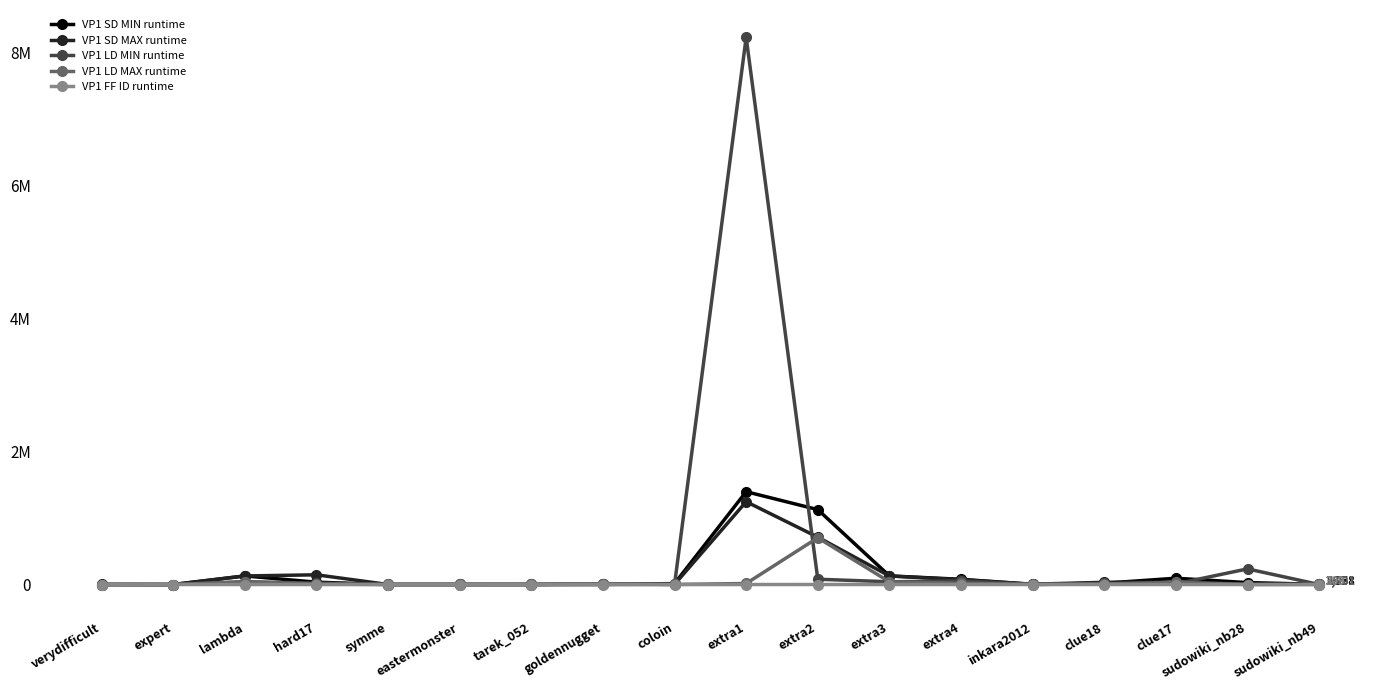

What is the average value of the VP1 LD MAX runtime series?

49428